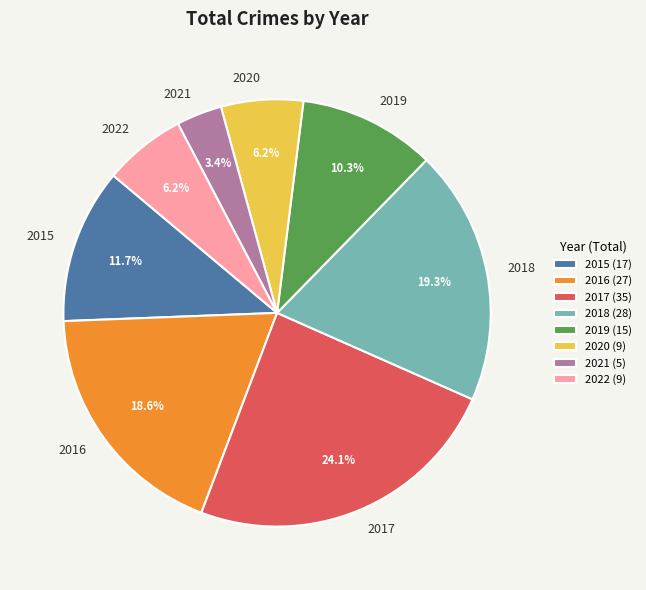

How many slices are in this pie chart?

8